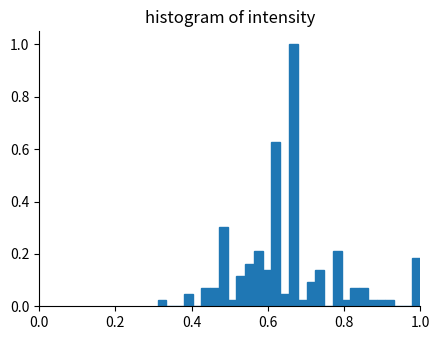

Read against the x-axis, roughly where is the centre of the tallest bar?

0.66